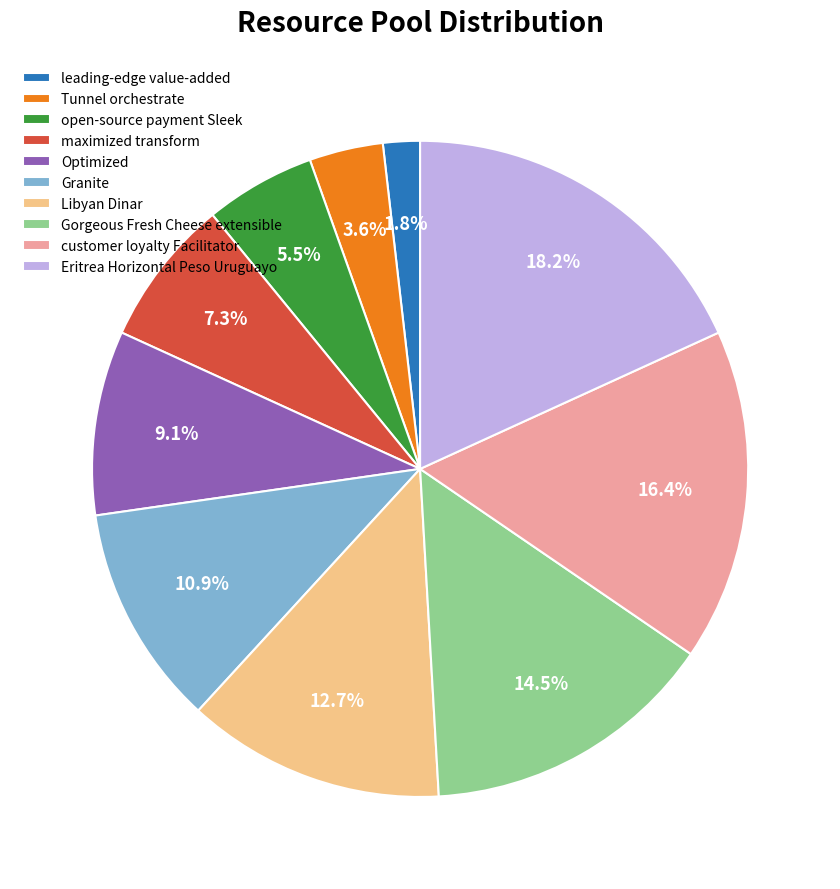

True or false: Gorgeous Fresh Cheese extensible accounts for 6% of the total.

False